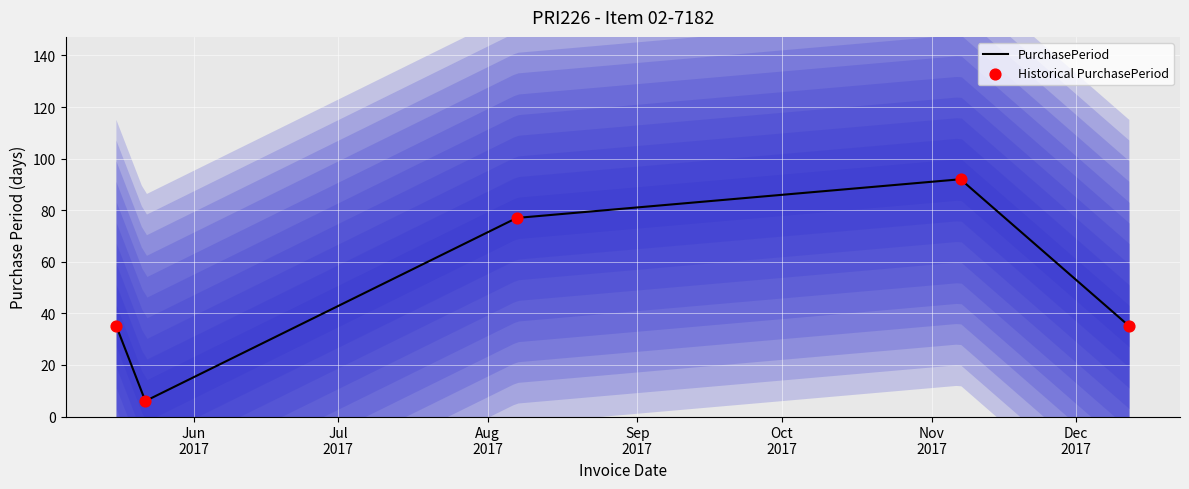

Which series has the largest total across all categories?

PurchasePeriod